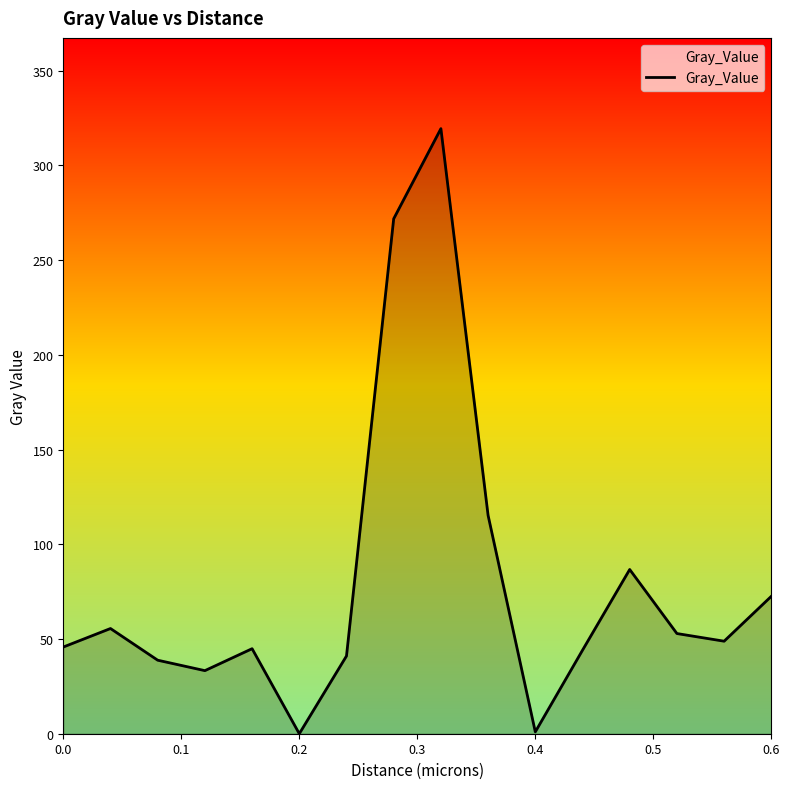

What is the average value?

79.5